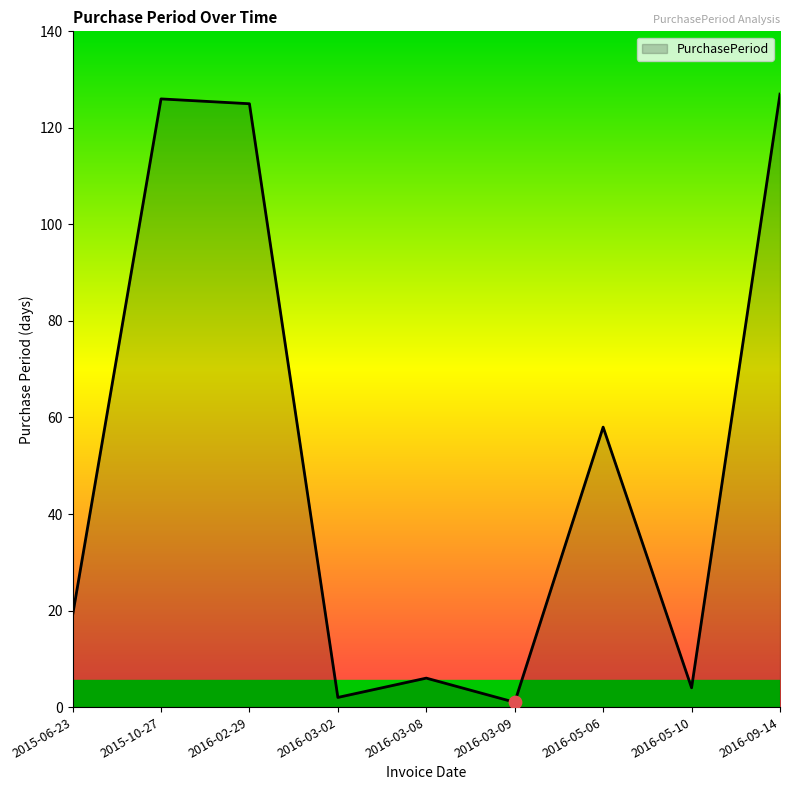

What is the ratio of the value at 2016-02-29 to the value at 2015-10-27?

1.0